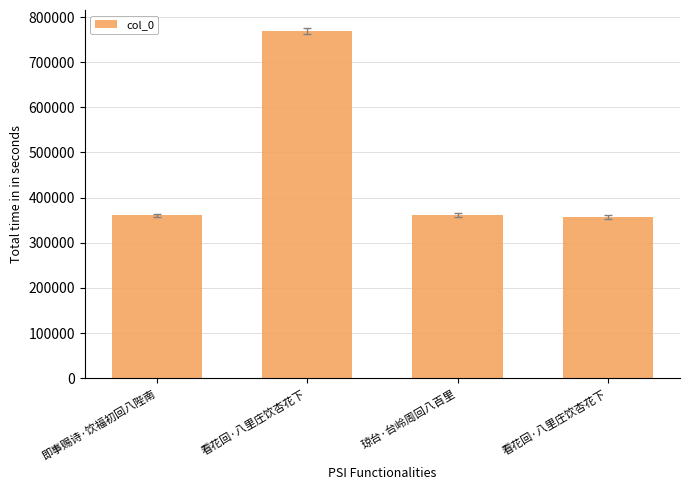

Is it true that the value at 琼台·台岭周回八百里 is 361486?

True